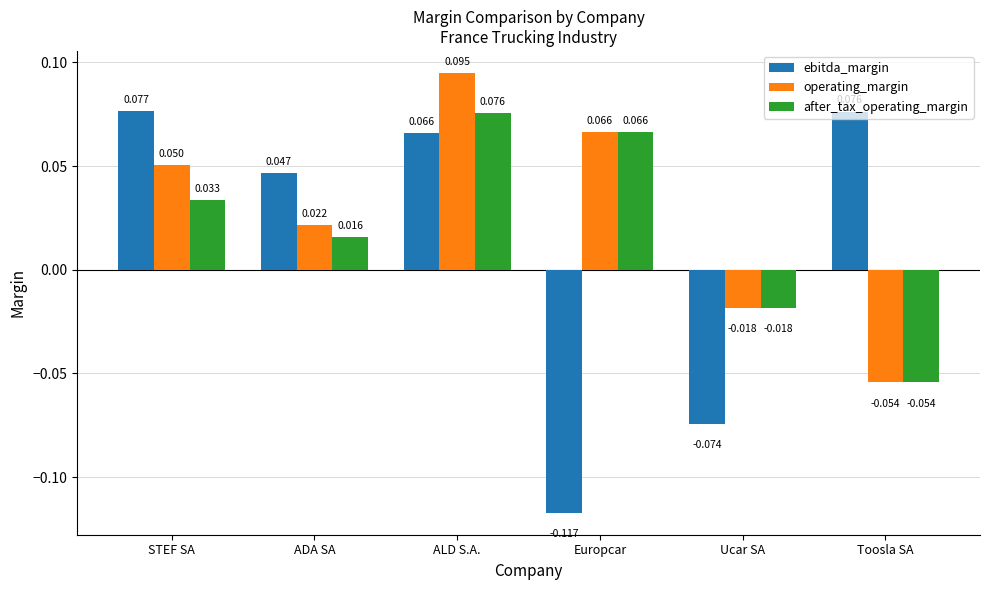

At which label is operating_margin closest to 0?

Ucar SA